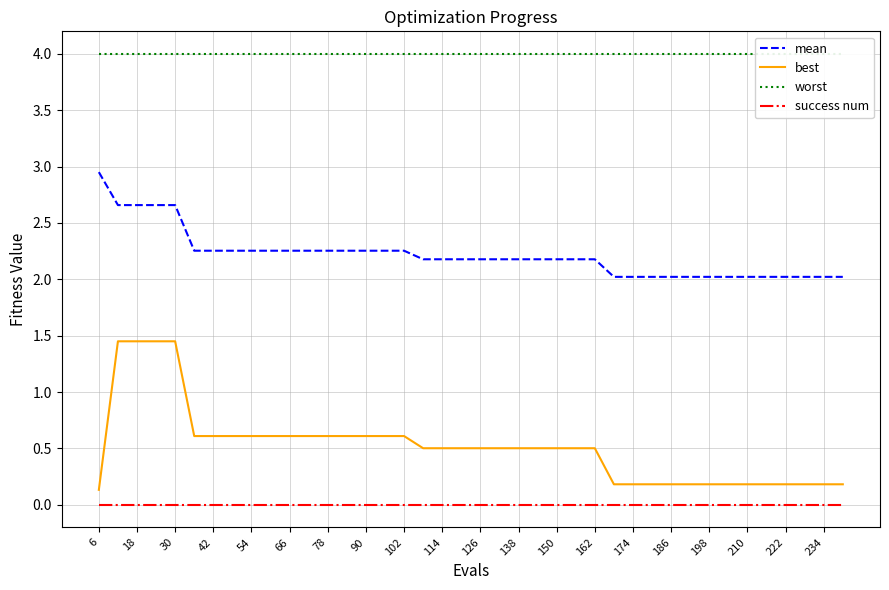

True or false: worst and mean intersect in this chart.

False